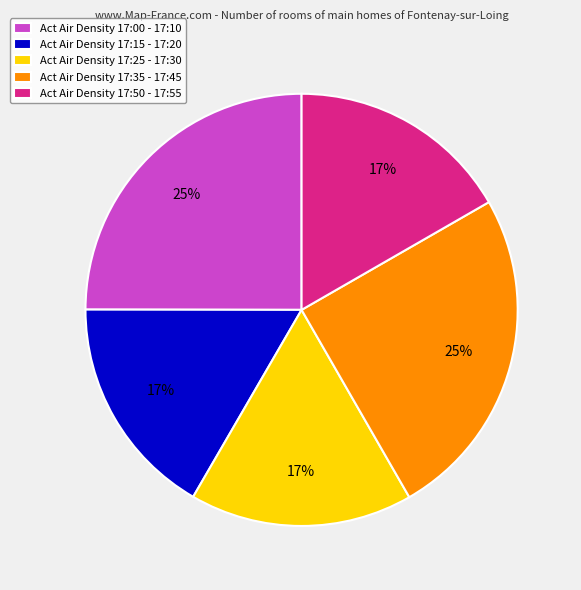

What is the ratio of the value at Act Air Density 17:15 - 17:20 to the value at Act Air Density 17:35 - 17:45?

0.7